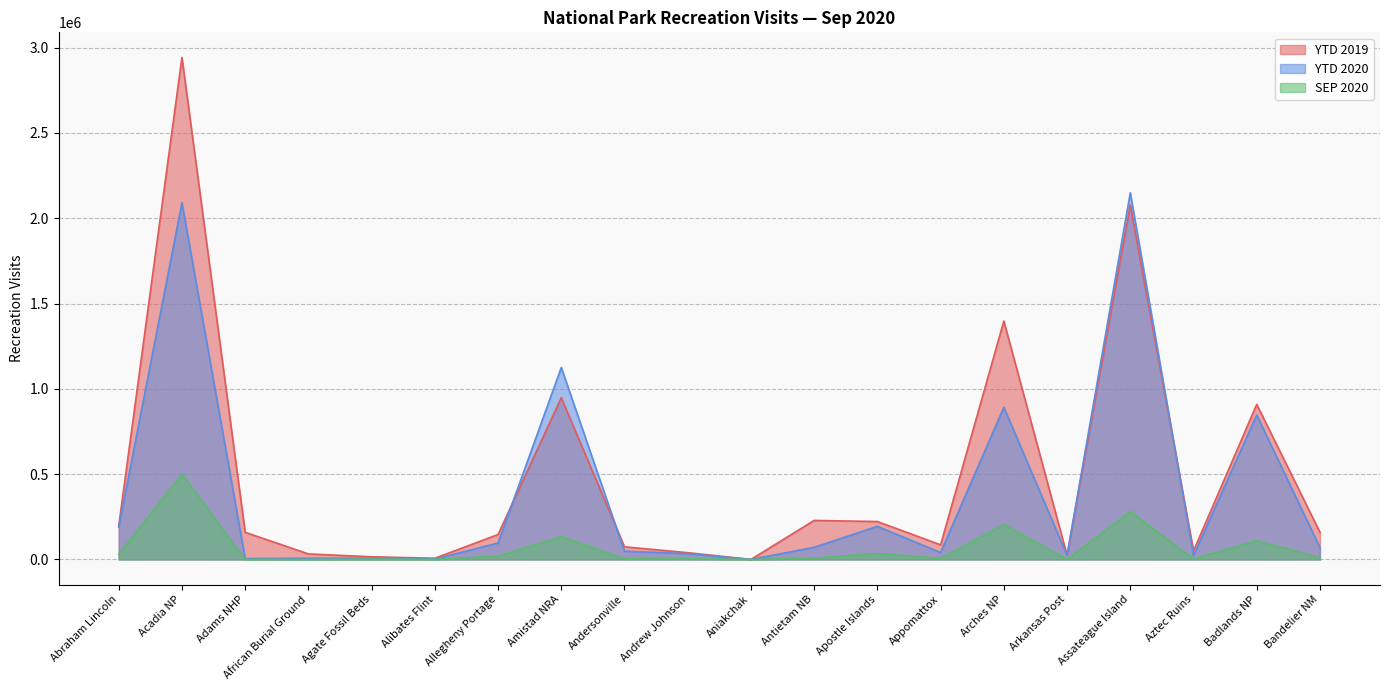

Which category has the highest value across all series?

Acadia NP